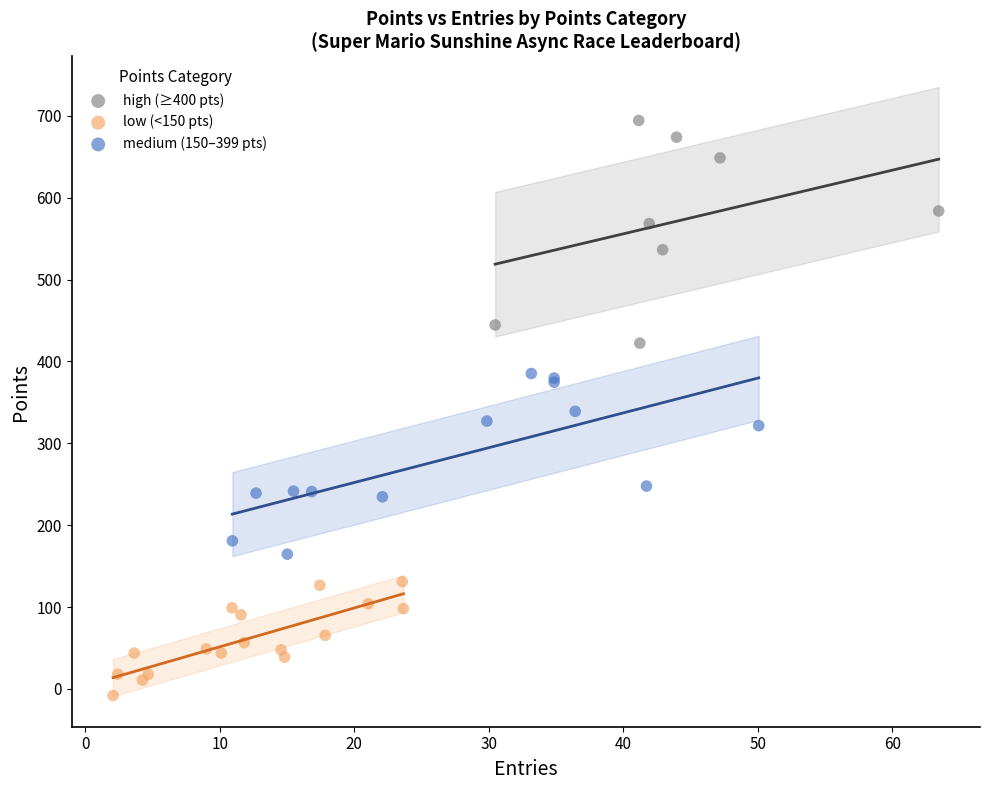

Which series contains the lowest Y value?

low (<150 pts)